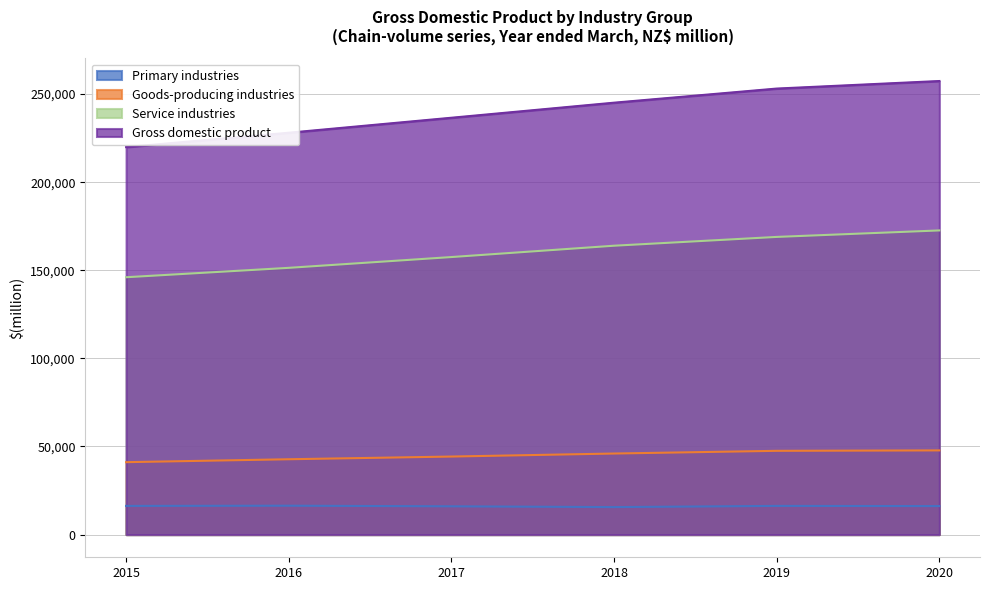

Is the value of Goods-producing industries at 2016 greater than the value of Service industries at 2017?

No